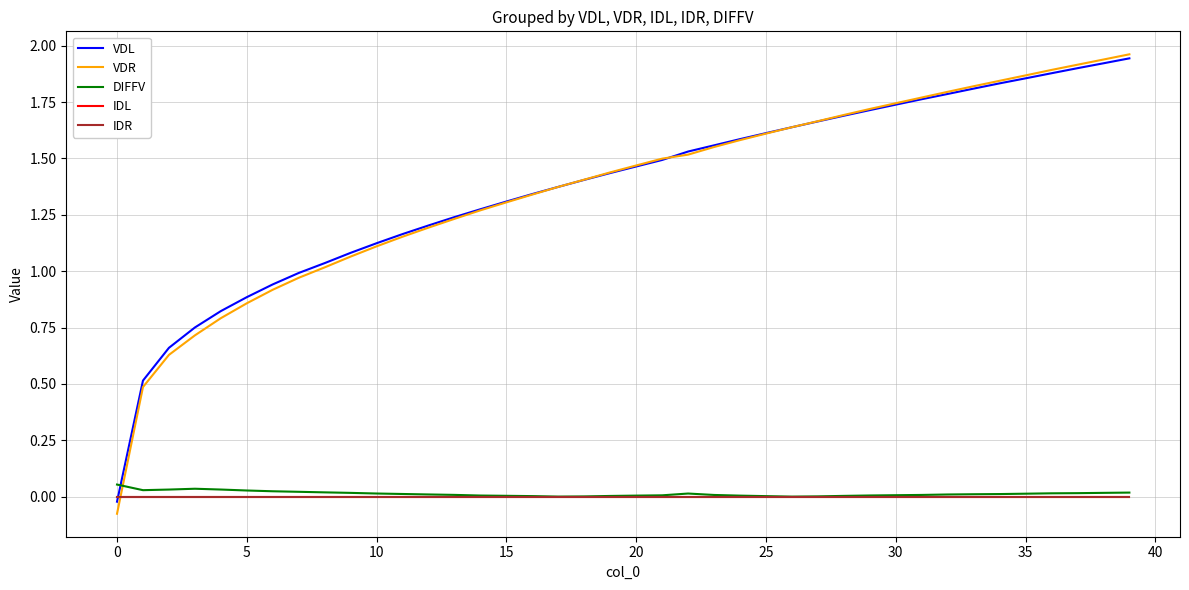

Is this an area chart (filled region under the line)?

No